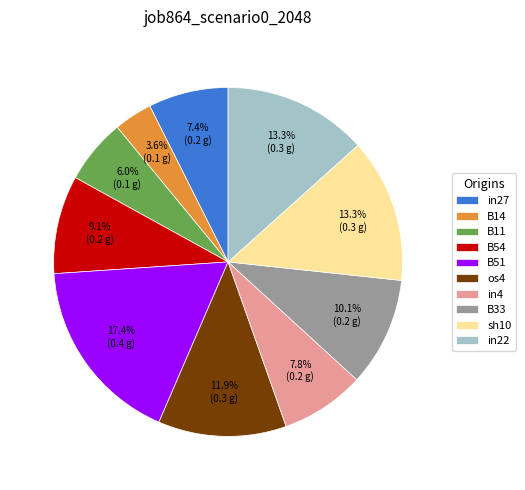

Does B14 represent more than half of the total?

No